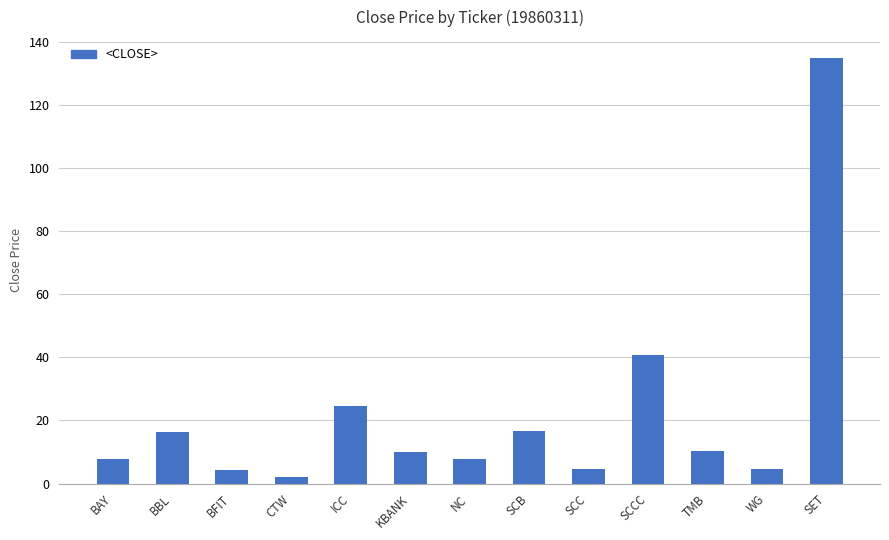

Is it true that the value at ICC is 24.5?

True